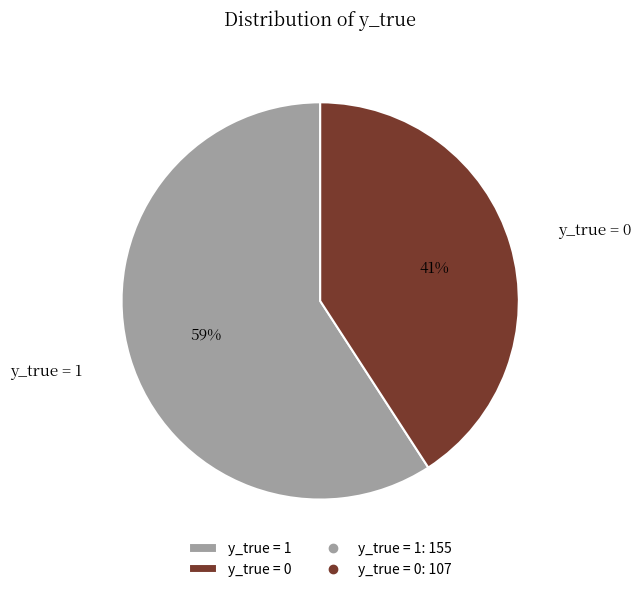

Is there a majority slice in this chart?

Yes